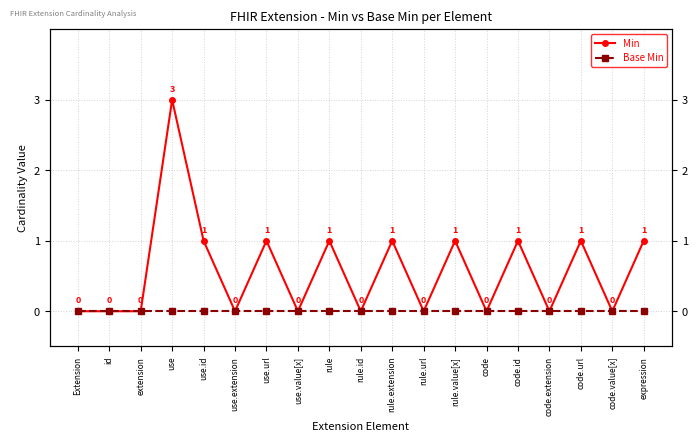

In Min, how many points are lower than both neighbors (excluding endpoints)?

7